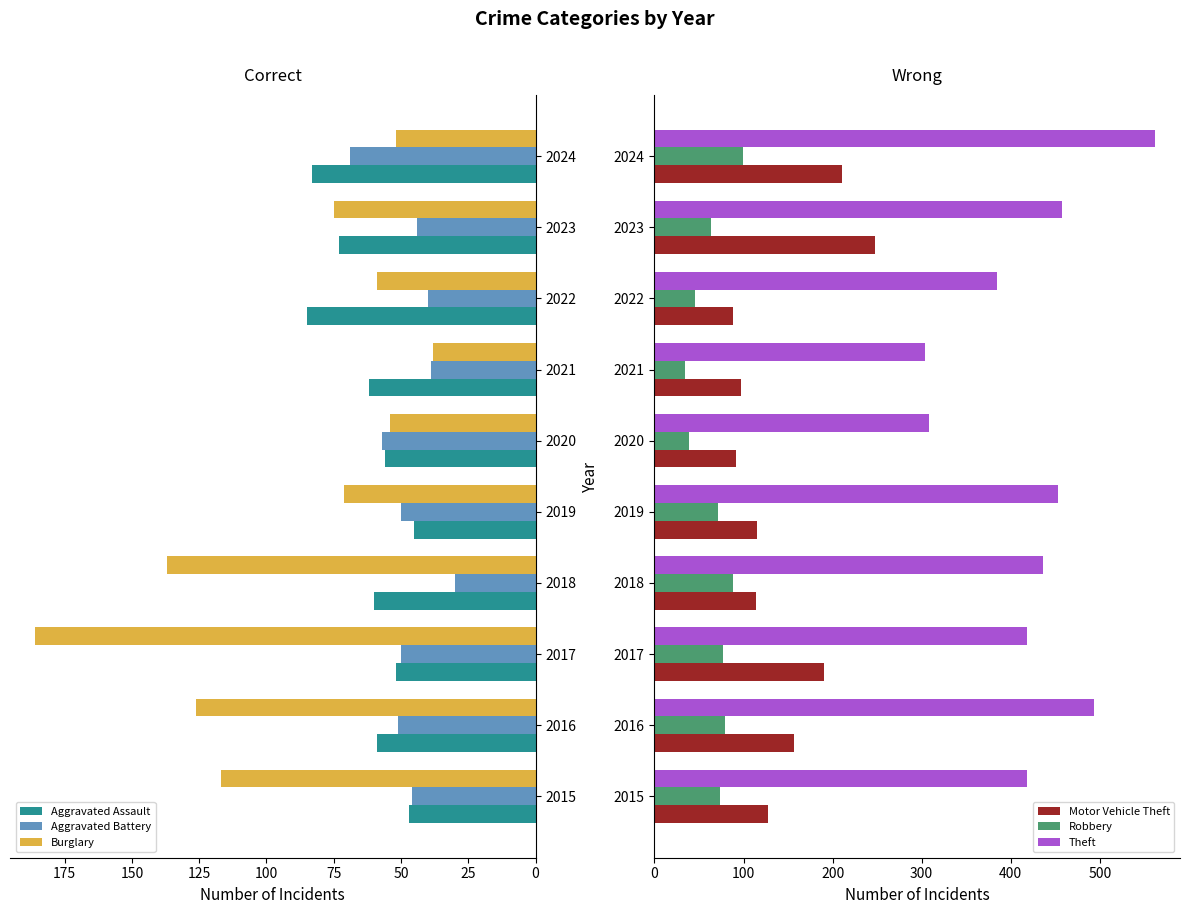

Which category has the lowest value in the Aggravated Battery series?

2018